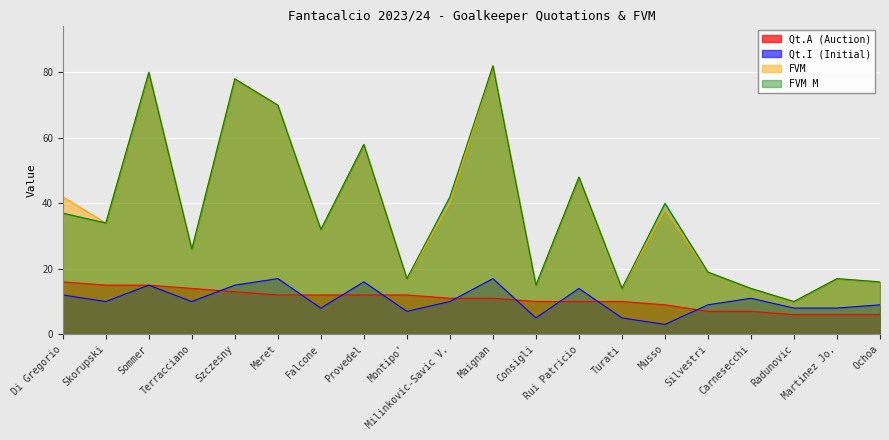

What is the minimum value shown in the chart?

3